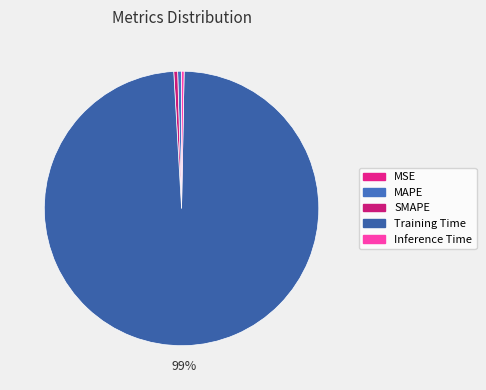

To the nearest percent, what is the difference between the largest and smallest slice percentages?

99%